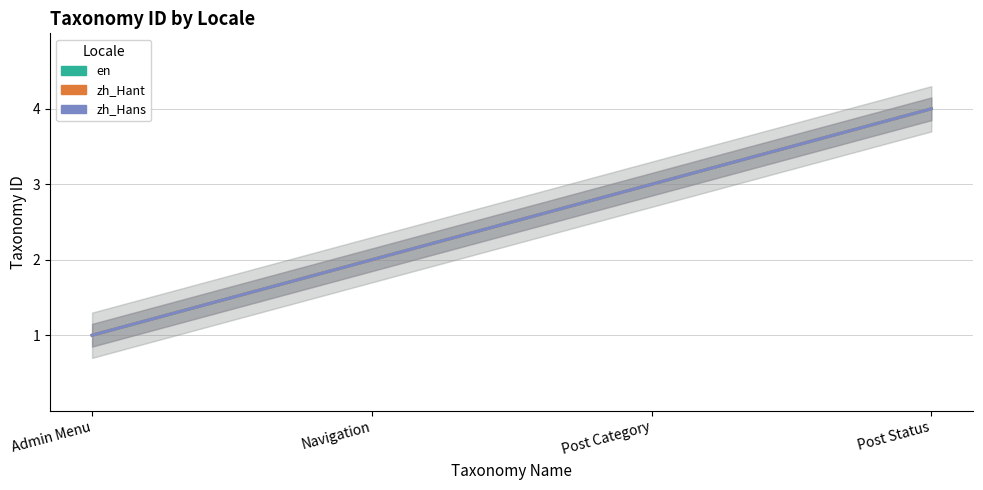

Rank the categories by en value from lowest to highest.

Admin Menu, Navigation, Post Category, Post Status